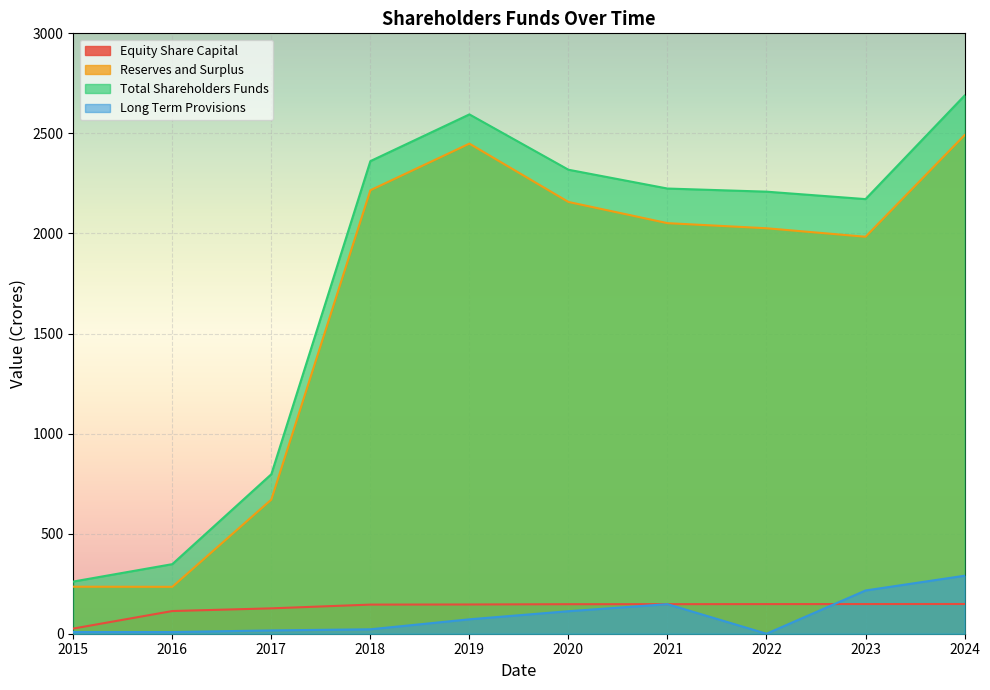

Reading left to right, extract all data points from this chart.

Equity Share Capital: 25.8	113.3	126.8	145.5	146.1	147.5	147.7	148.0	148.2	148.5
Reserves and Surplus: 234.9	234.3	670.2	2216.0	2448.9	2157.5	2051.5	2026.0	1983.5	2491.3
Total Shareholders Funds: 260.7	347.6	797.0	2361.5	2595.0	2318.5	2224.5	2208.9	2171.7	2689.0
Long Term Provisions: 8.5	8.4	16.5	22.2	72.0	112.5	147.7	0.0	216.1	289.8